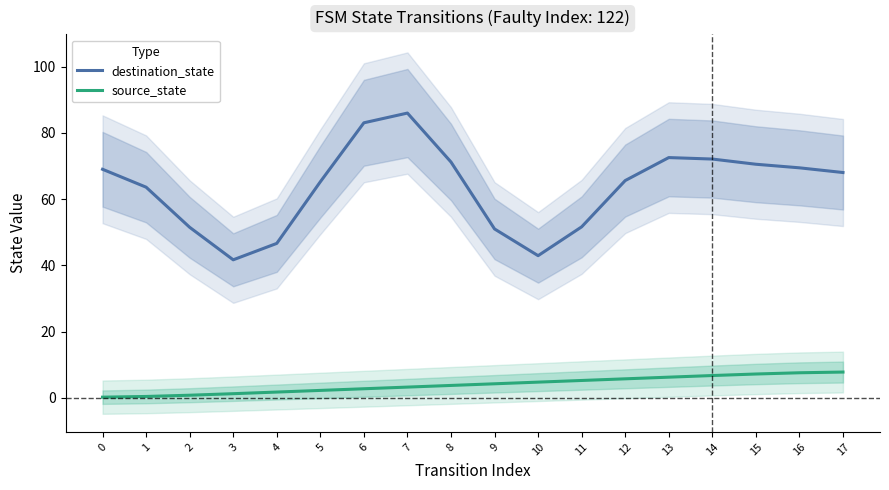

Between 3 and 12, which series saw the biggest shift?

destination_state